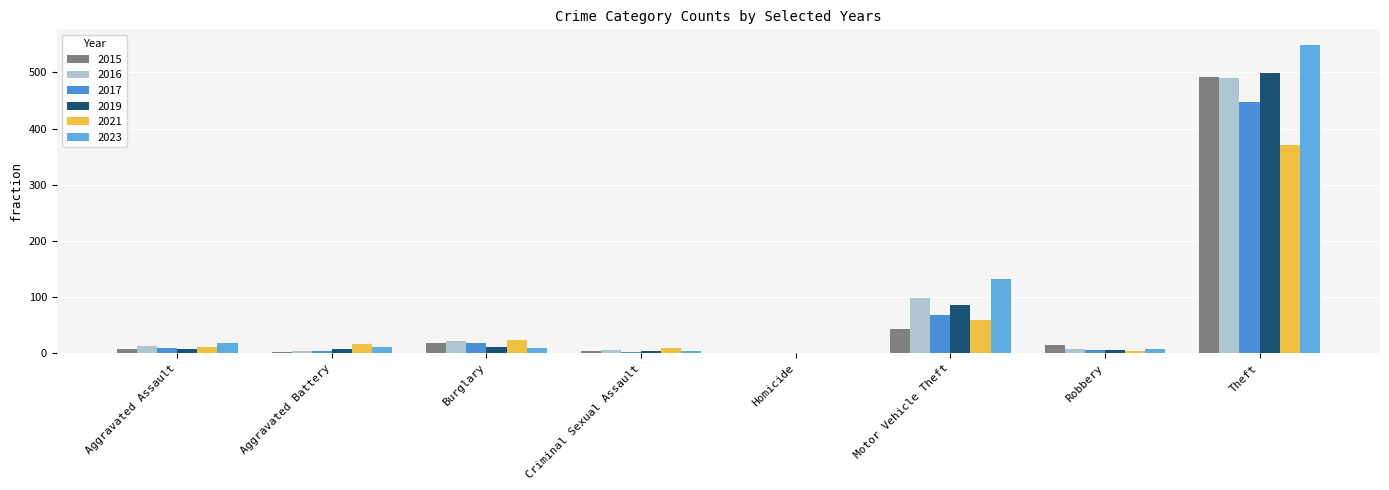

How many groups of bars are there?

8